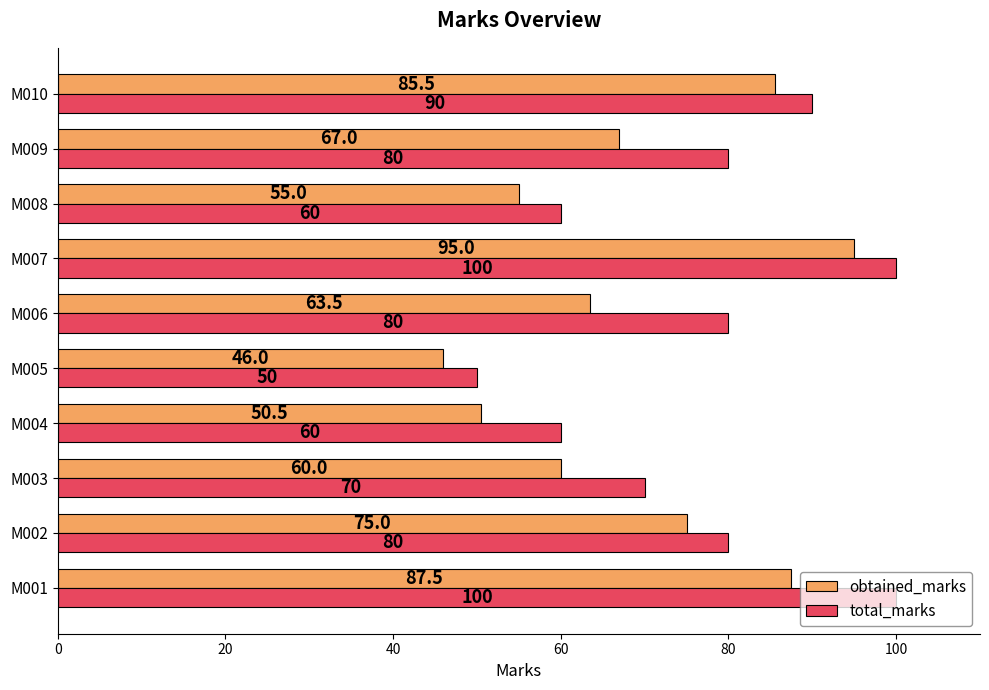

What is the sum of all total_marks values?

770.0